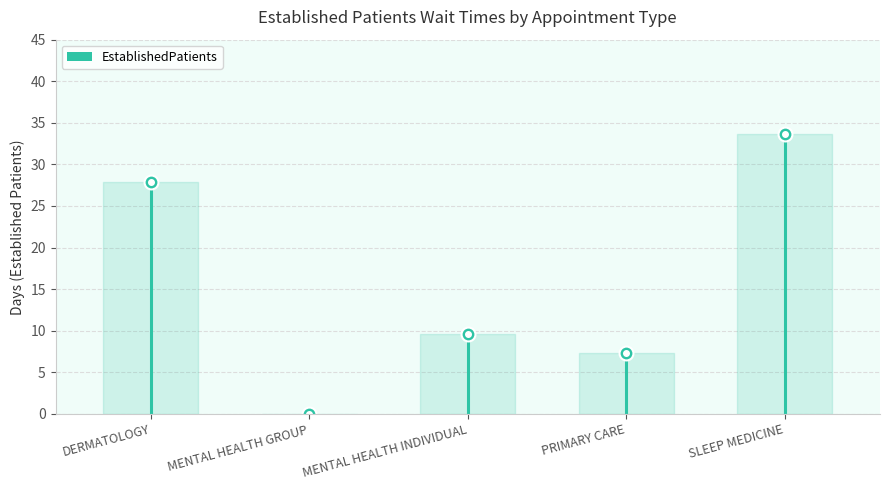

Which label corresponds to the largest value in the chart?

SLEEP MEDICINE